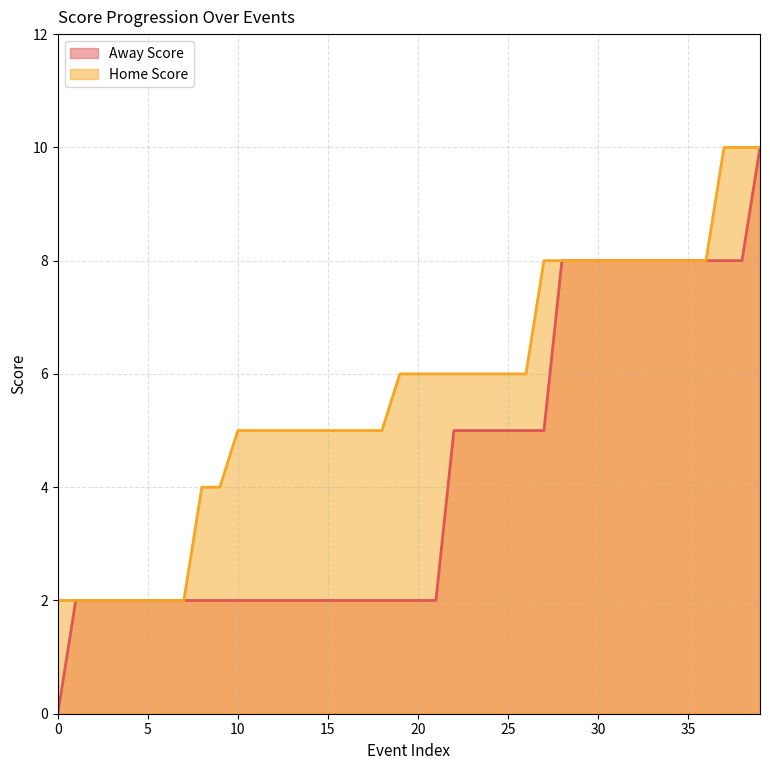

What is the difference between the second highest and second lowest values in the Away Score series?

6